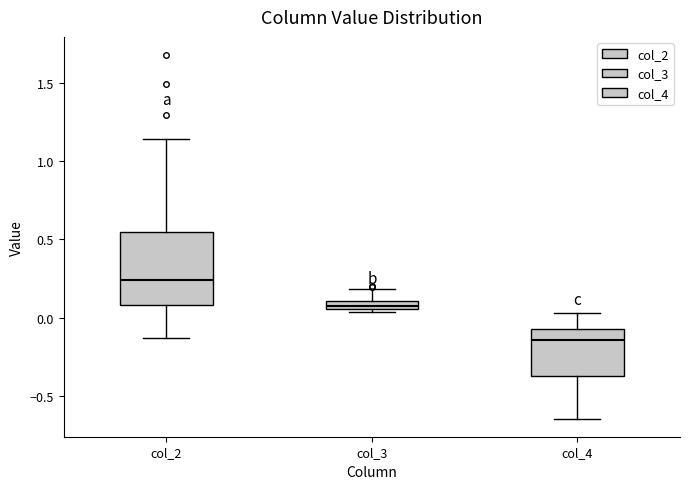

Which box is the tallest, from its lower edge to its upper edge?

col_2